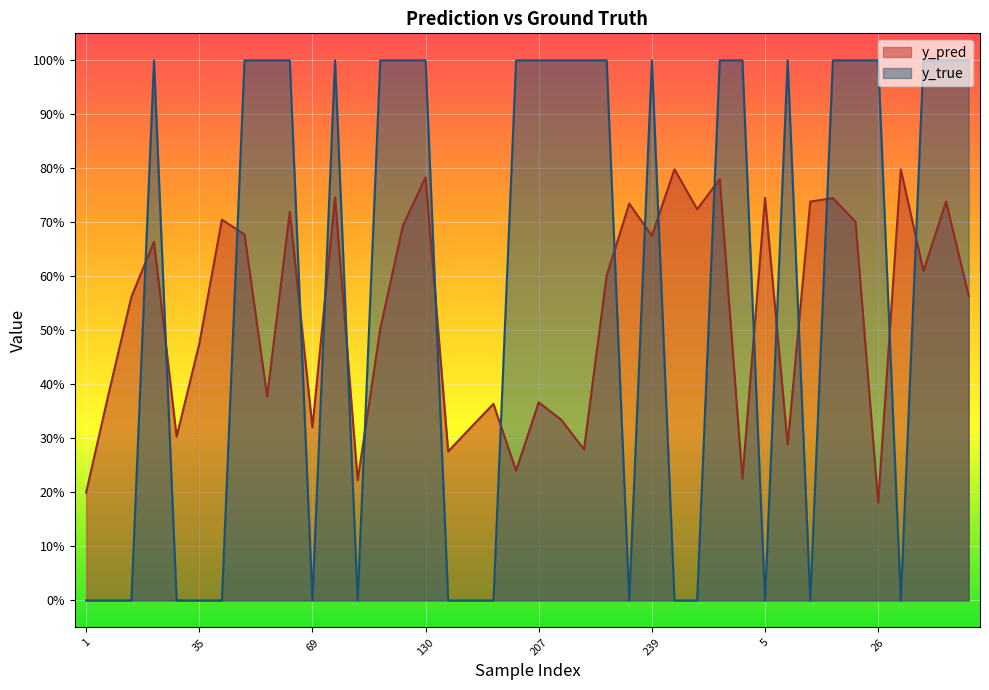

Which series has the largest total across all categories?

y_true